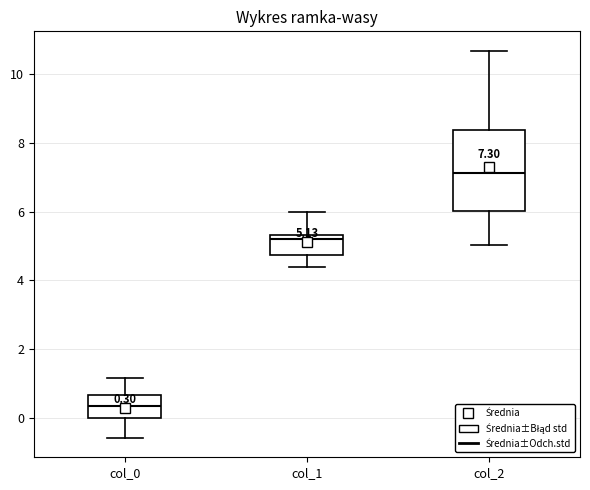

Which box is the tallest, from its lower edge to its upper edge?

col_2